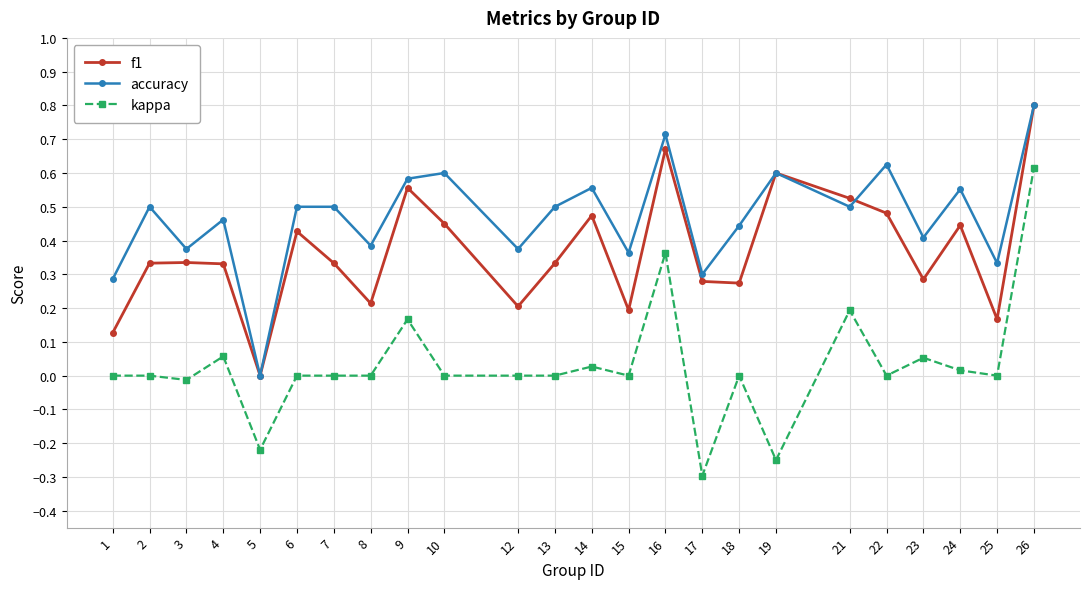

Which series has the widest spread of values?

kappa